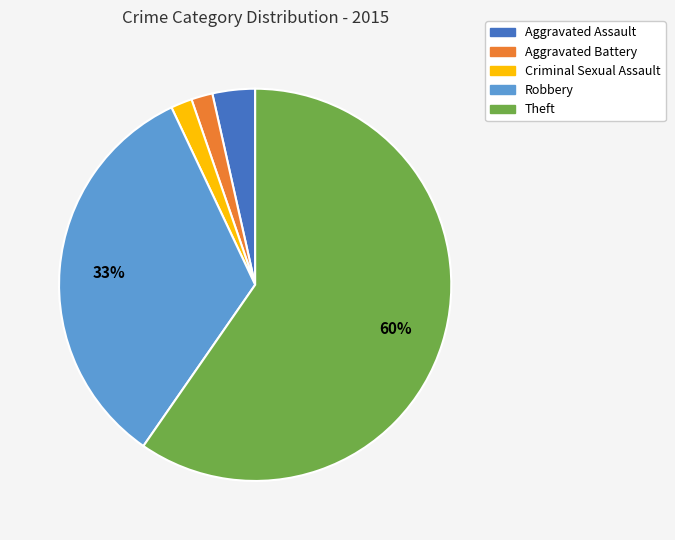

The Aggravated Battery slice represents 16% of the pie. True or false?

False